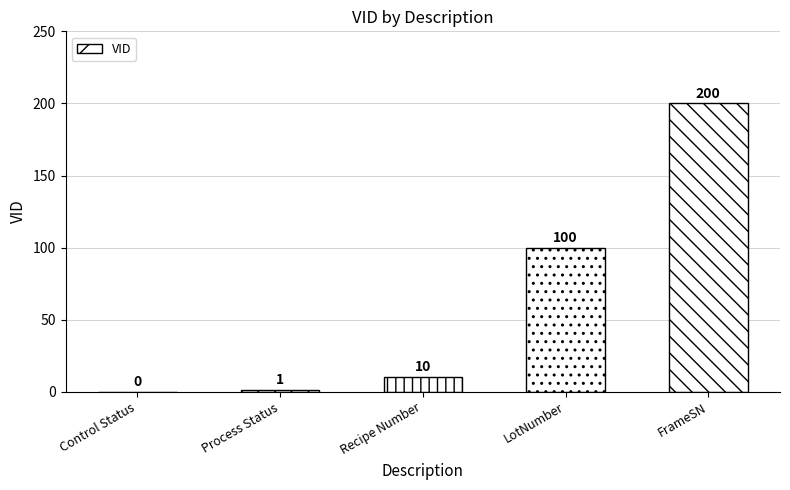

Where does the data first go above 10?

LotNumber